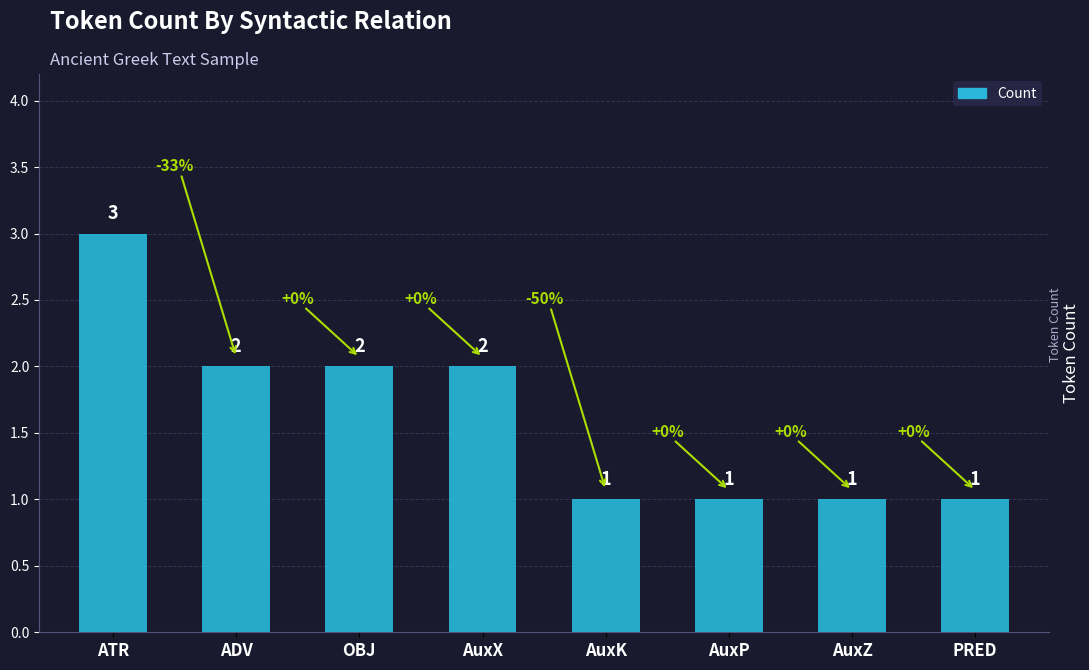

Where does the data first go above 2?

ATR